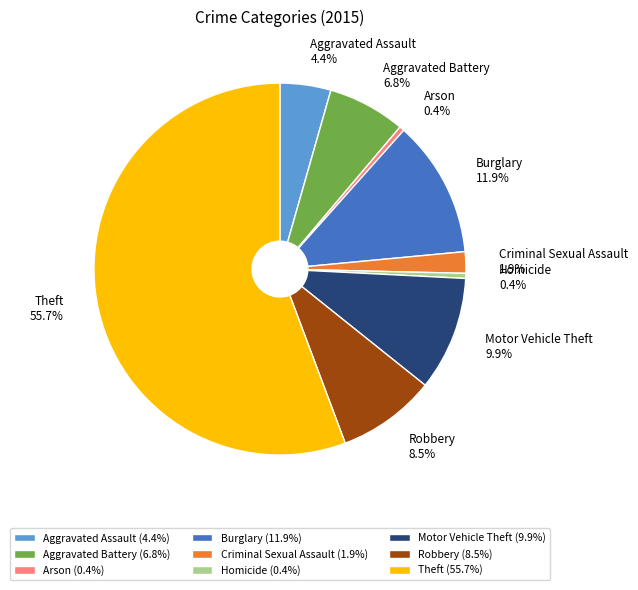

Does any single category account for the majority?

Yes